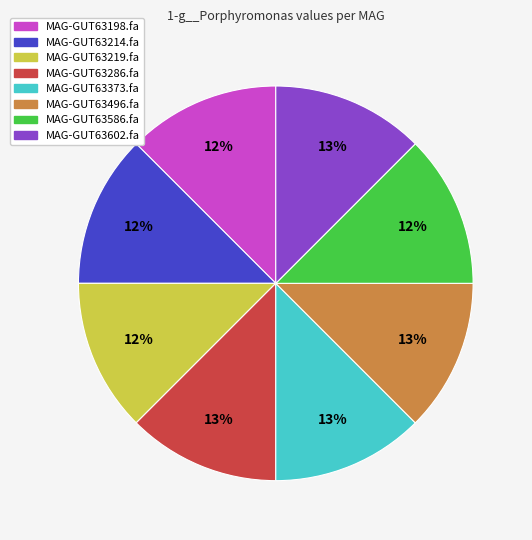

Do MAG-GUT63602.fa and MAG-GUT63219.fa together represent more than half of the pie?

No